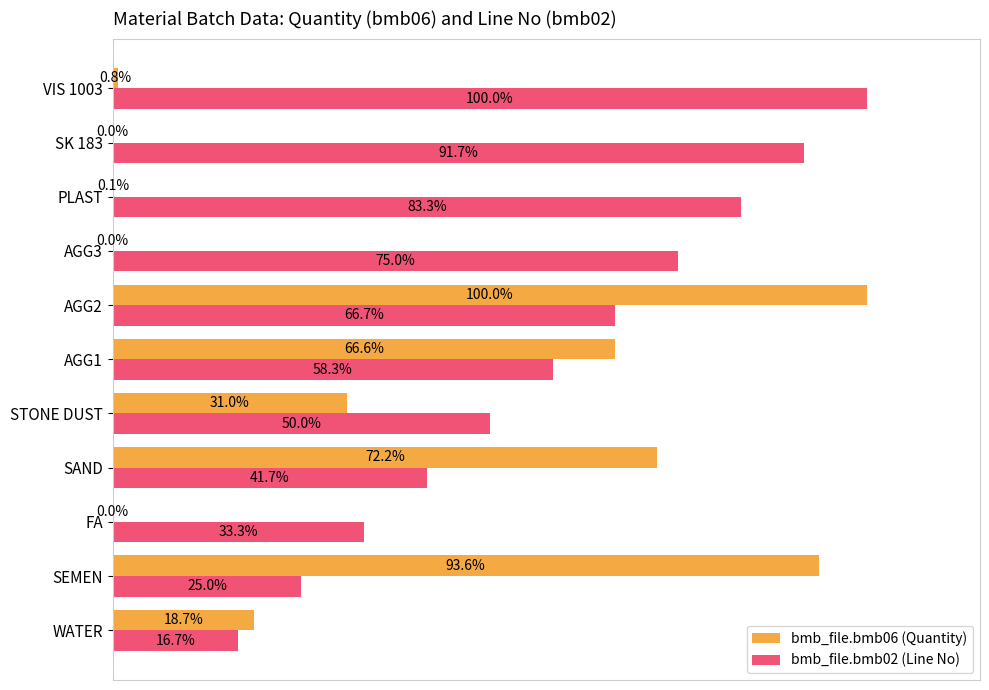

Which series changed the most between WATER and PLAST?

bmb_file.bmb02 (Line No)